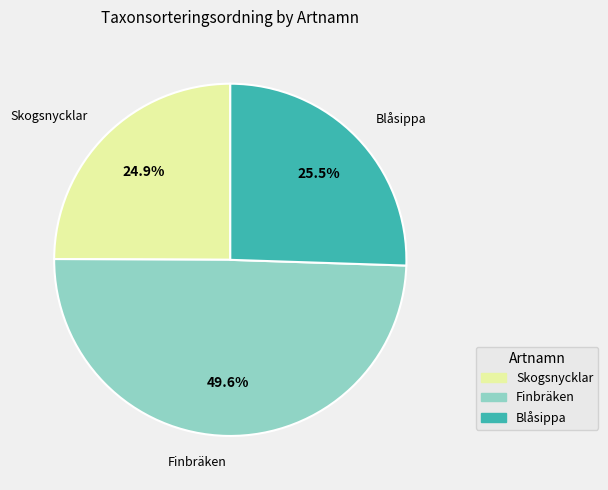

How many segments does this pie chart have?

3